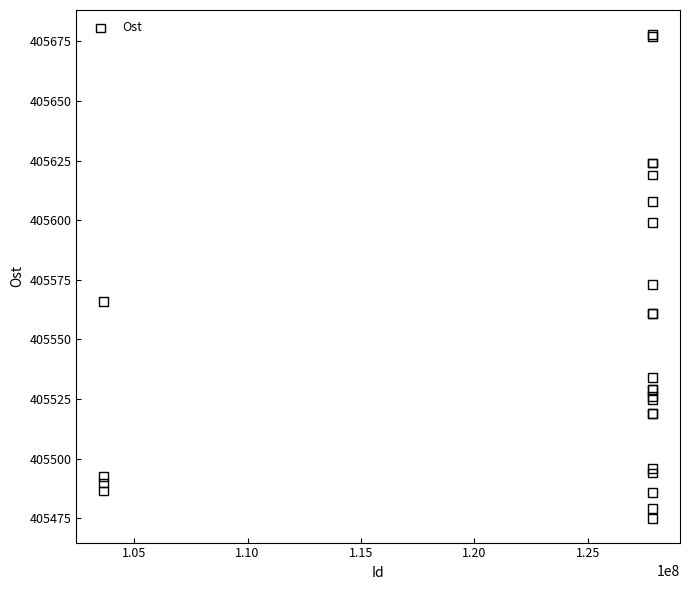

What Y value in the scatter plot is closest to 405576?

405573.0